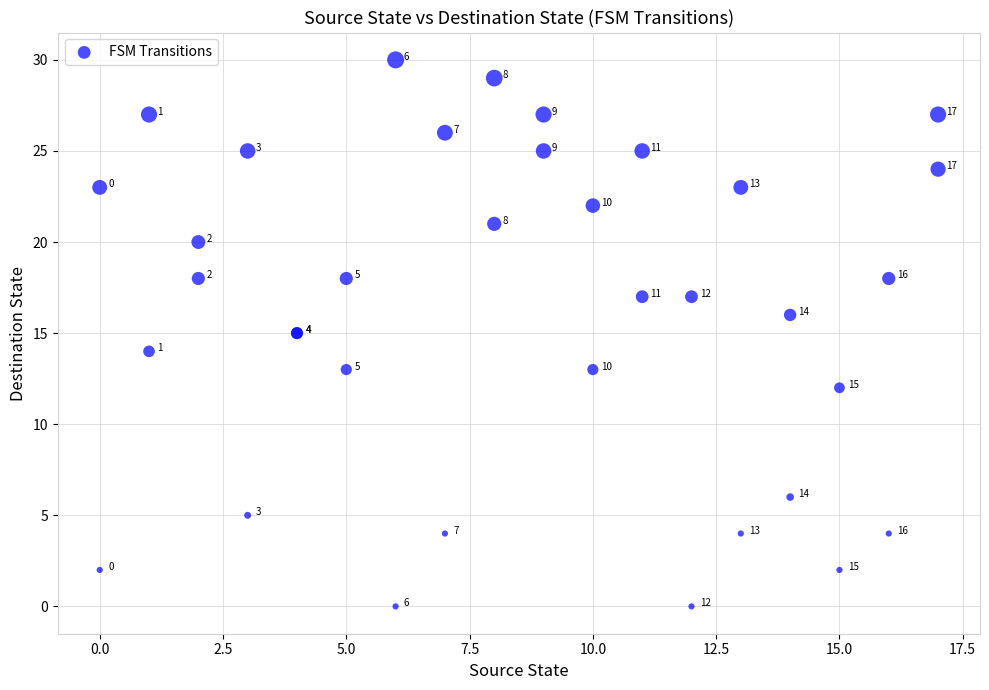

What Y value in the scatter plot is closest to 15?

15